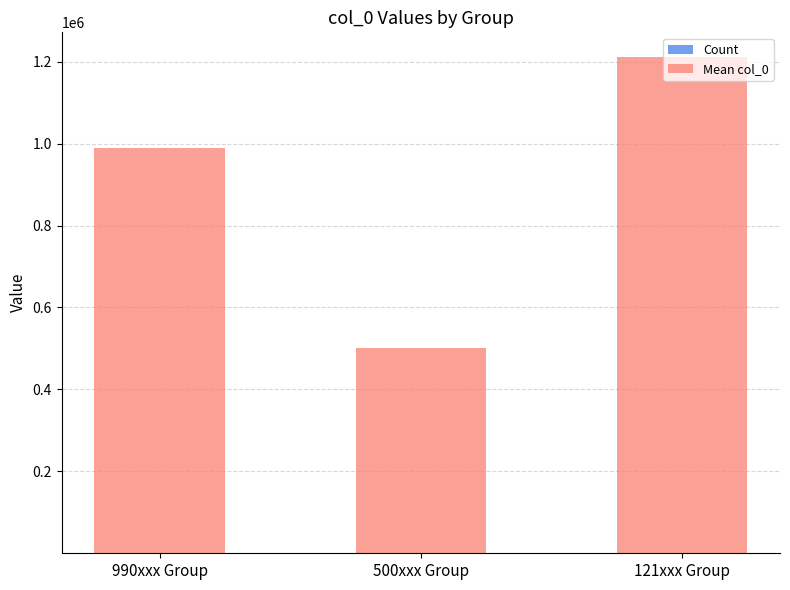

At which category is the sum across all series the highest?

121xxx Group